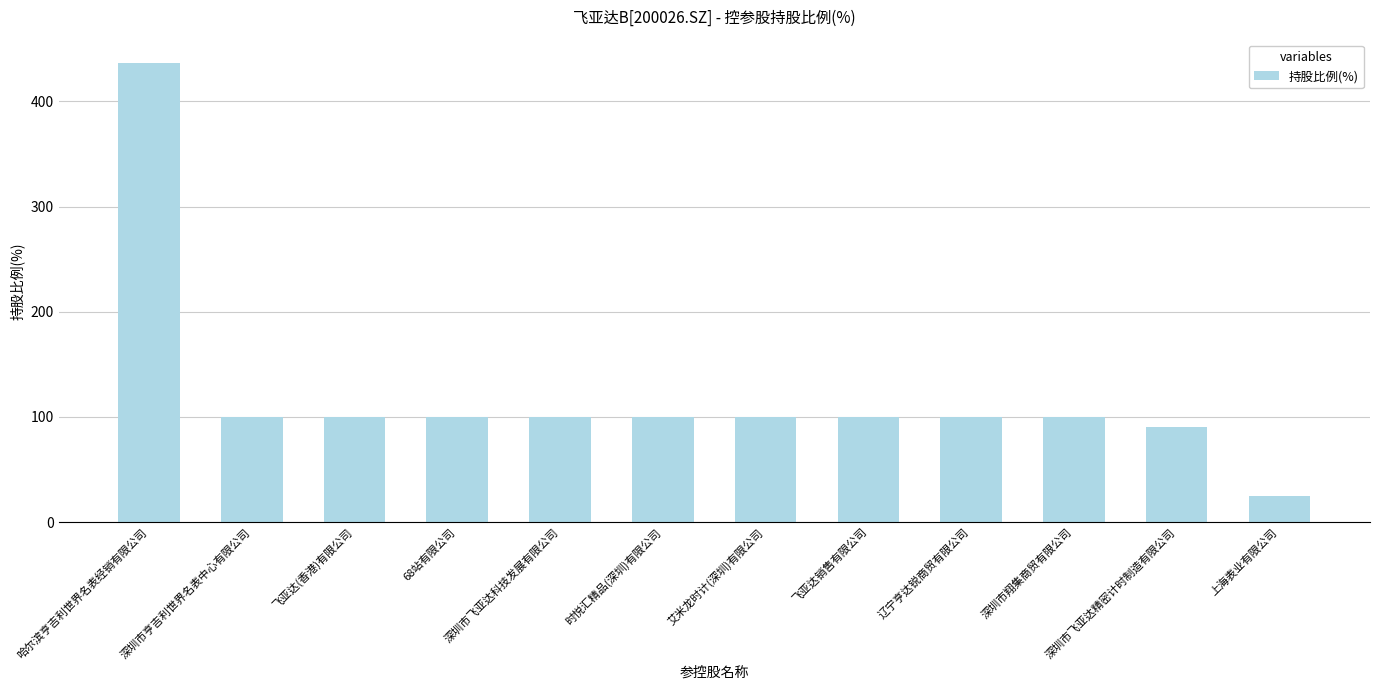

How many values are below 100?

2